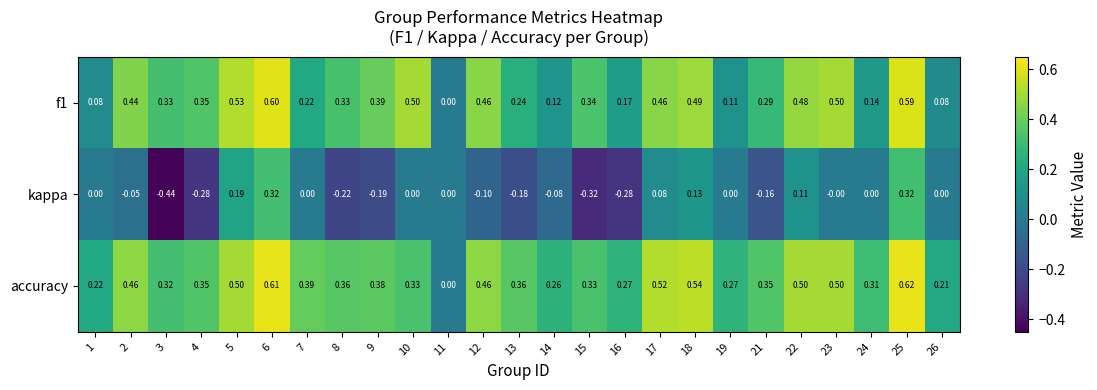

How many categories are shown in the chart?

25